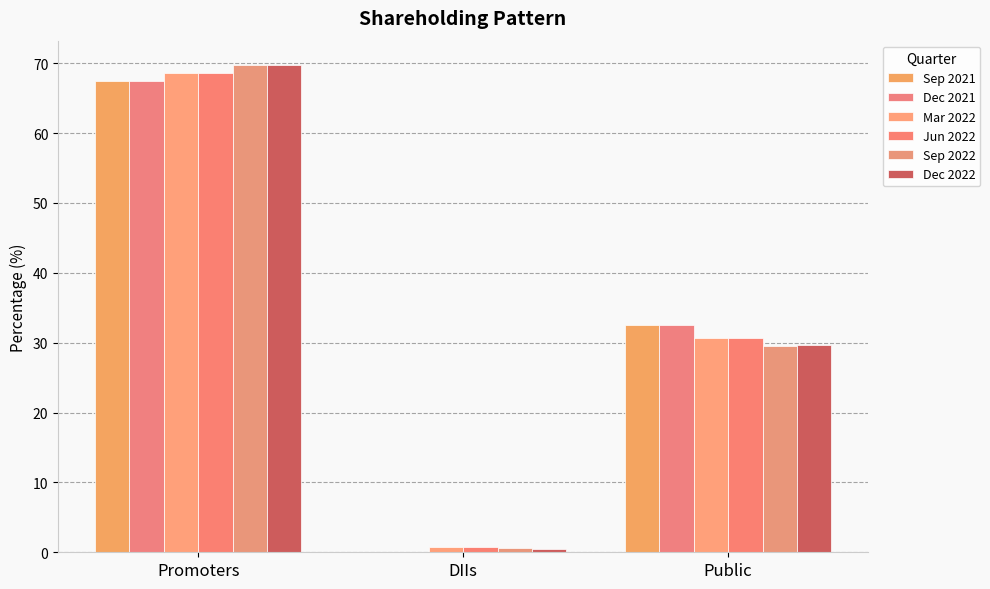

At which label is Sep 2021 closest to 33?

Public